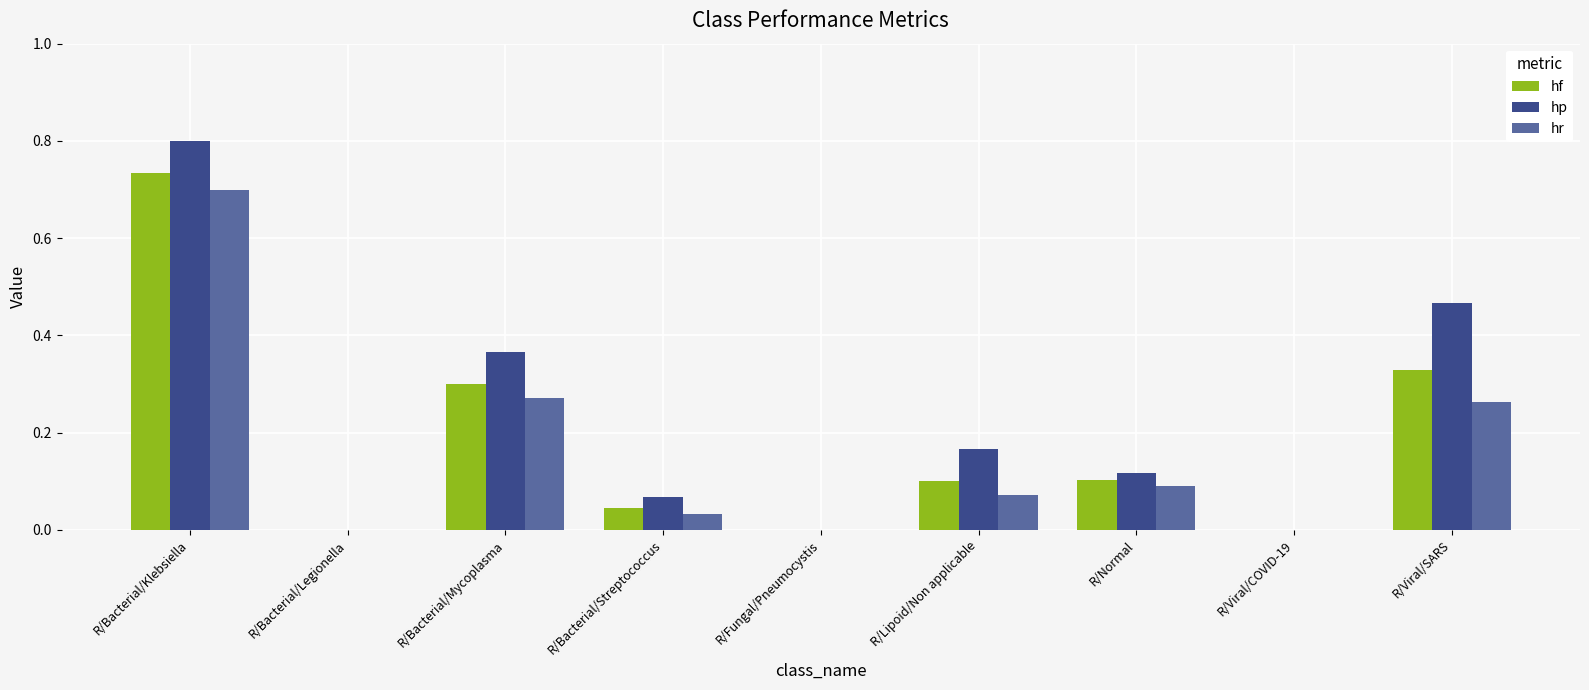

Which series has the largest total across all categories?

hp